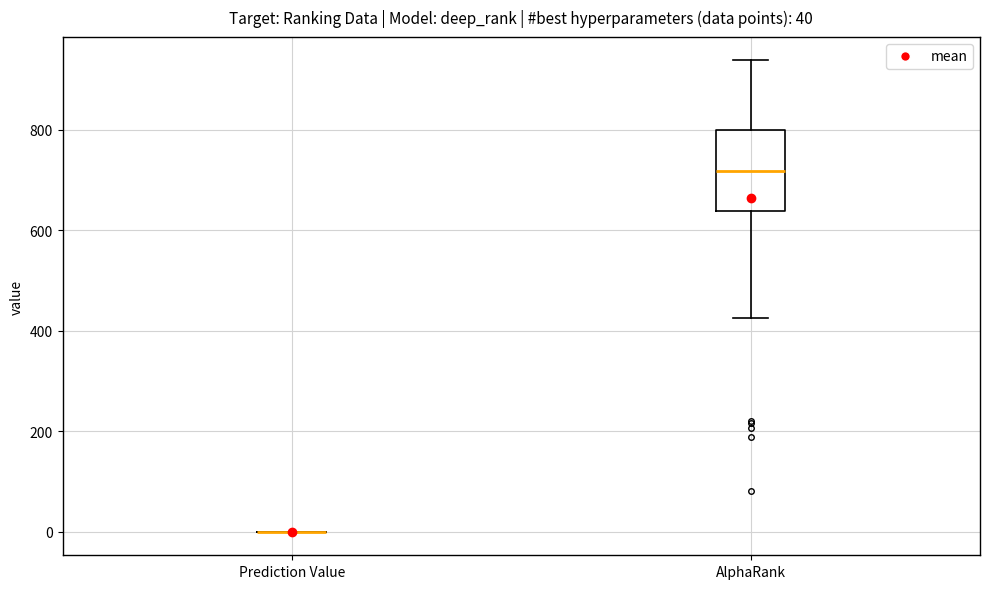

Which box is the tallest, from its lower edge to its upper edge?

AlphaRank